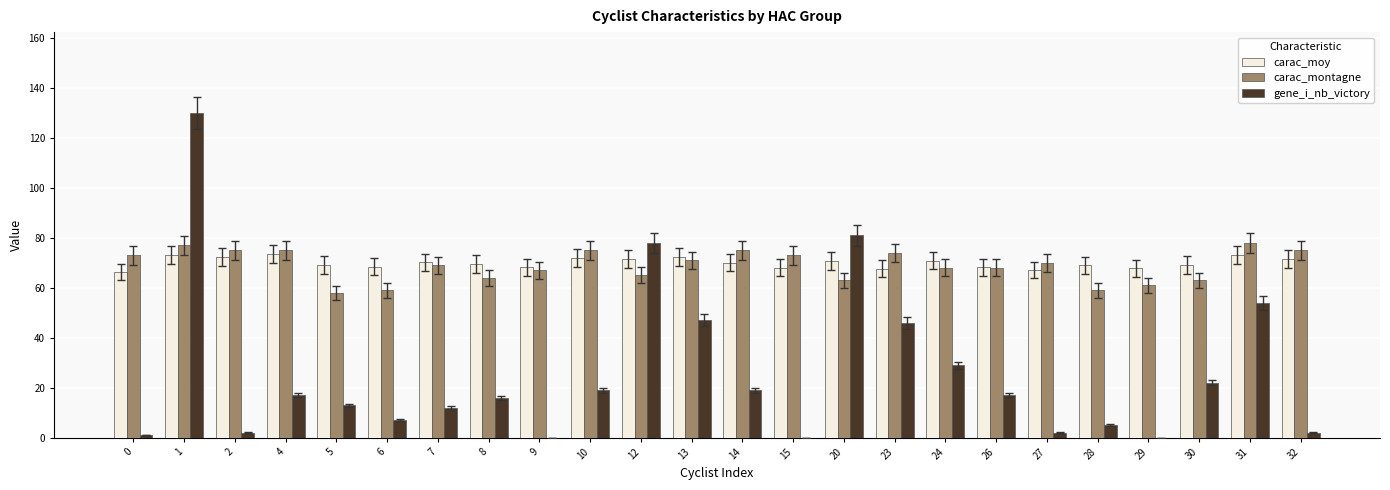

What is the maximum value shown in the chart?

130.0